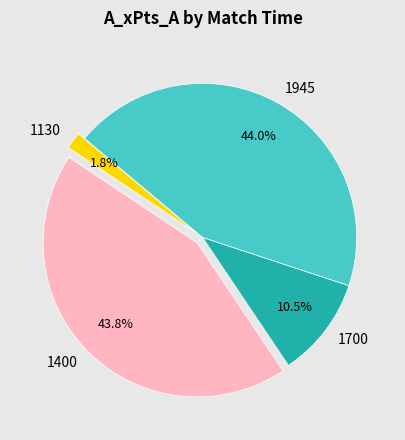

Is it true that 1400 is 51% of the pie?

False